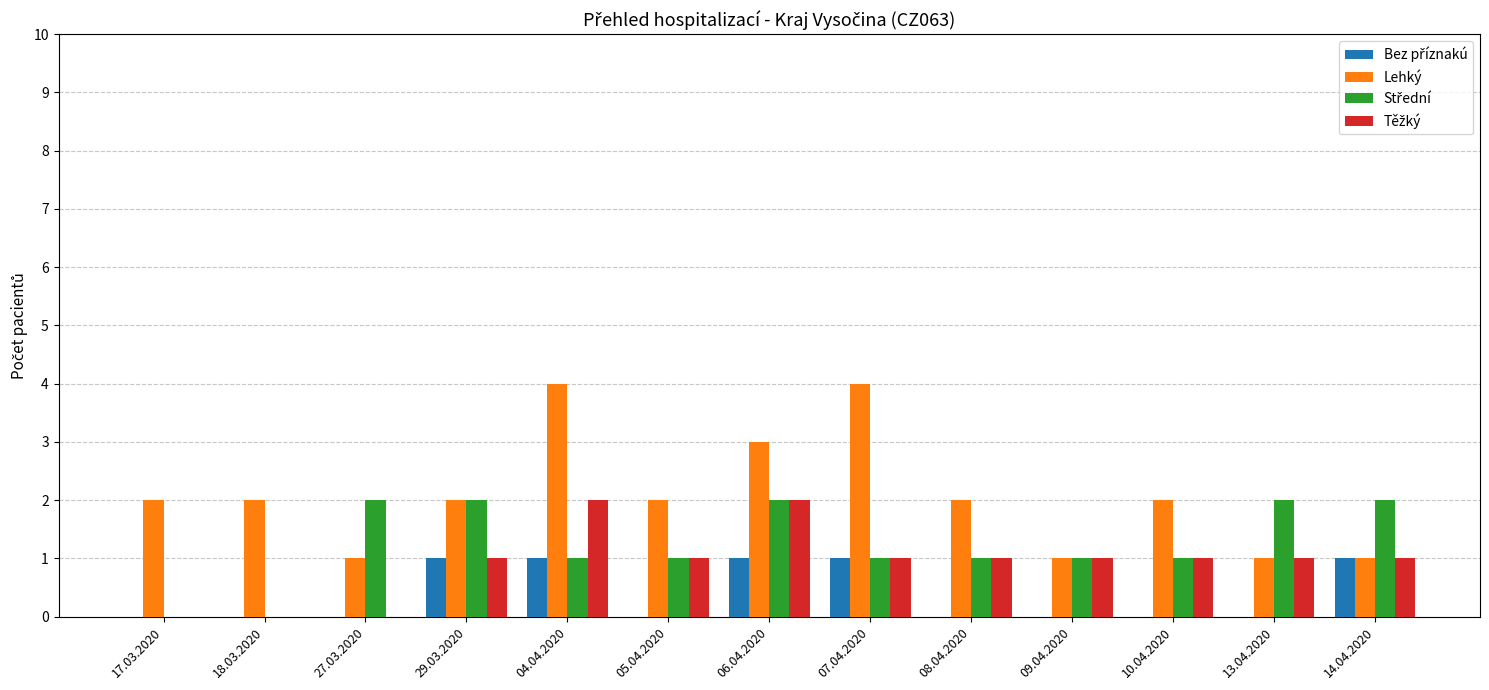

The value of Lehký at 06.04.2020 is 3. True or false?

True